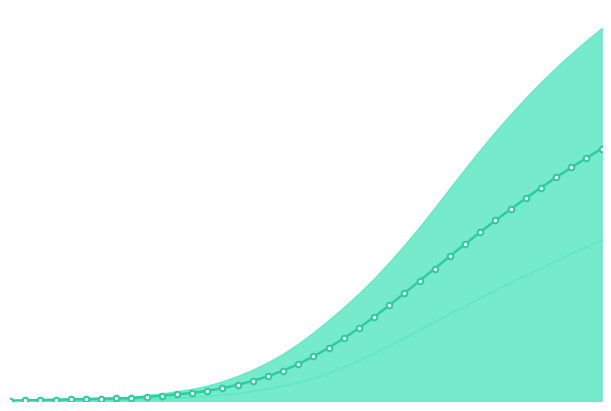

What value does the data have at 2020-03-05, to the nearest 10?

790